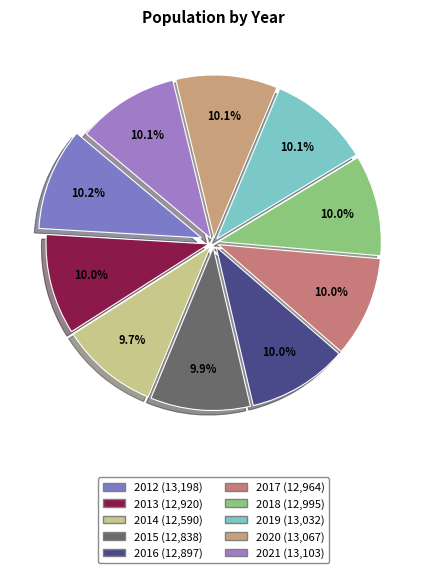

Do 2016 and 2019 together represent more than half of the pie?

No